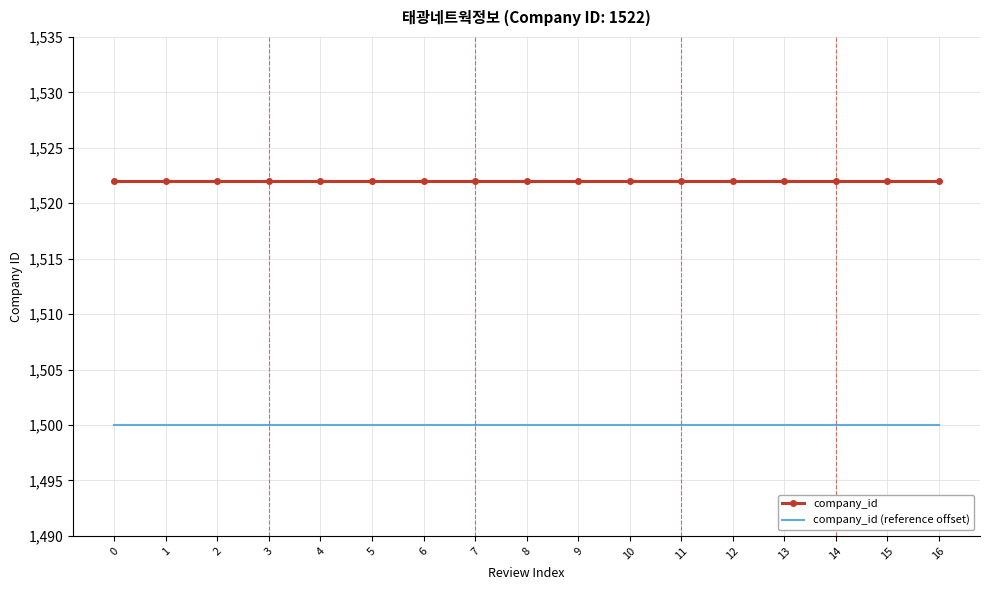

What is the difference between the highest and lowest values at 4?

22